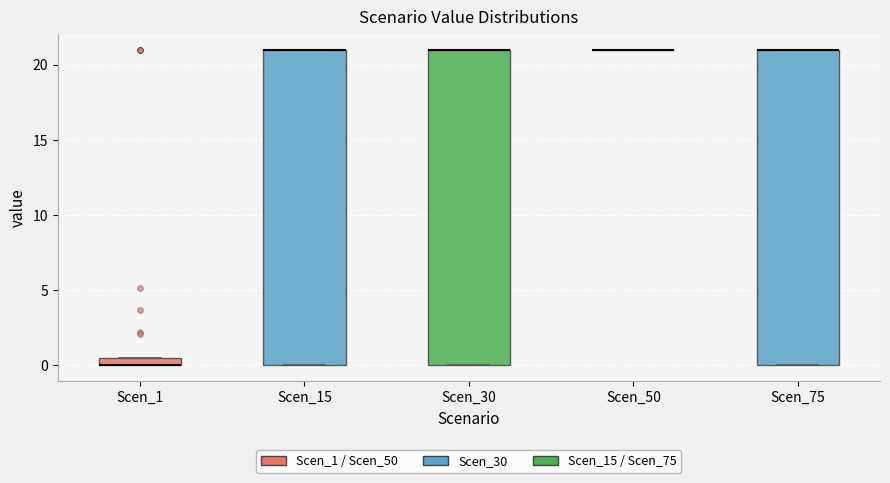

Where is the upper edge of the box for Scen_30 on the y-axis? The values are not printed on the chart, so give them approximately, as read against the axis.

21.0